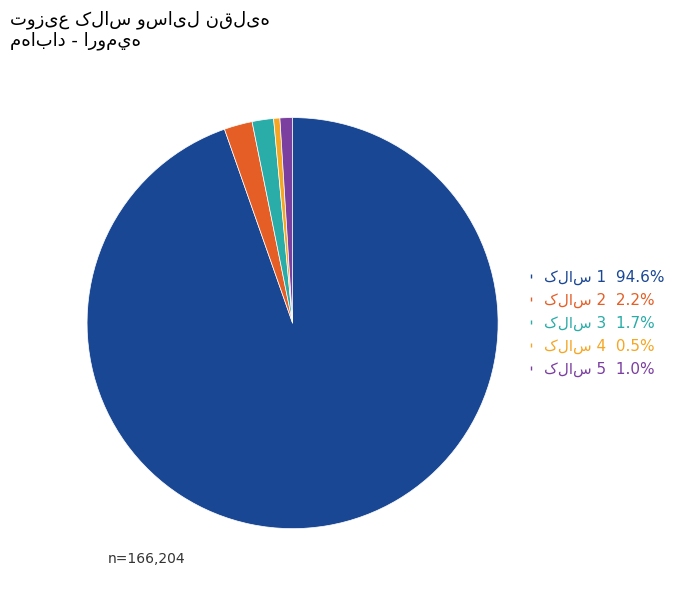

How many segments does this pie chart have?

5